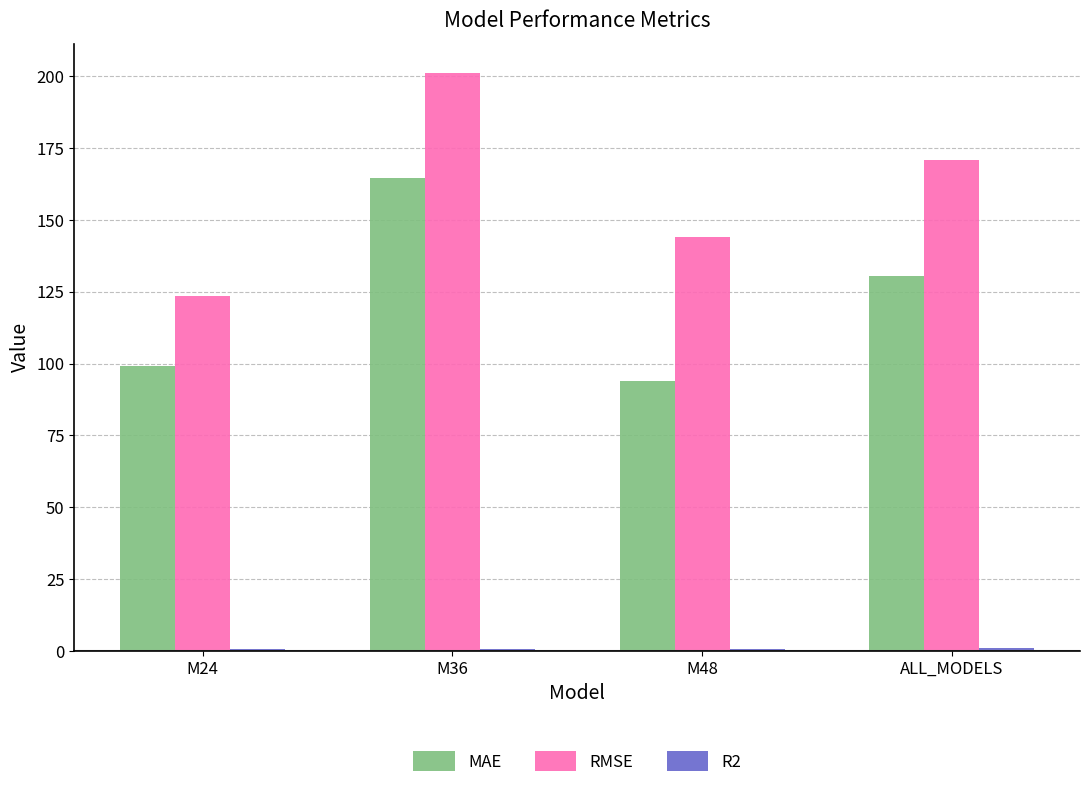

At which category does the chart reach its peak across all series?

M36